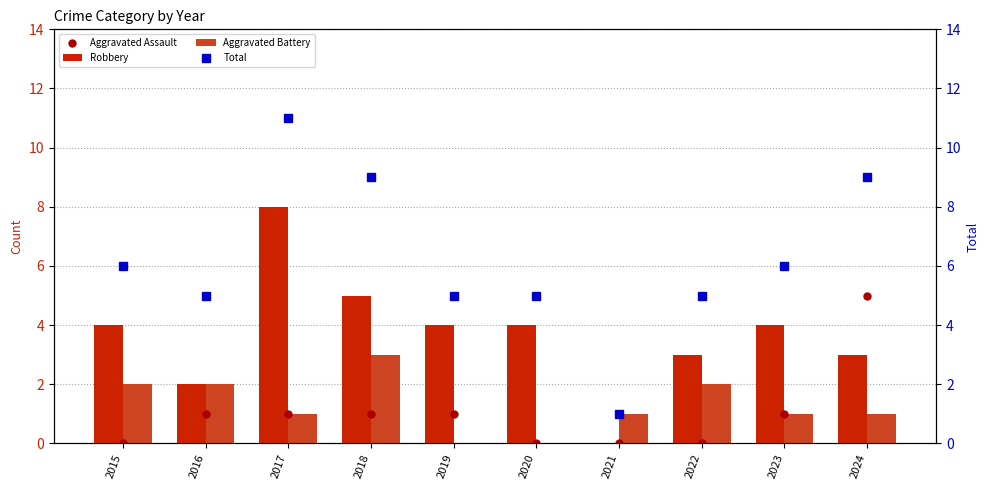

The value of Aggravated Battery at 2018 is 3. True or false?

True